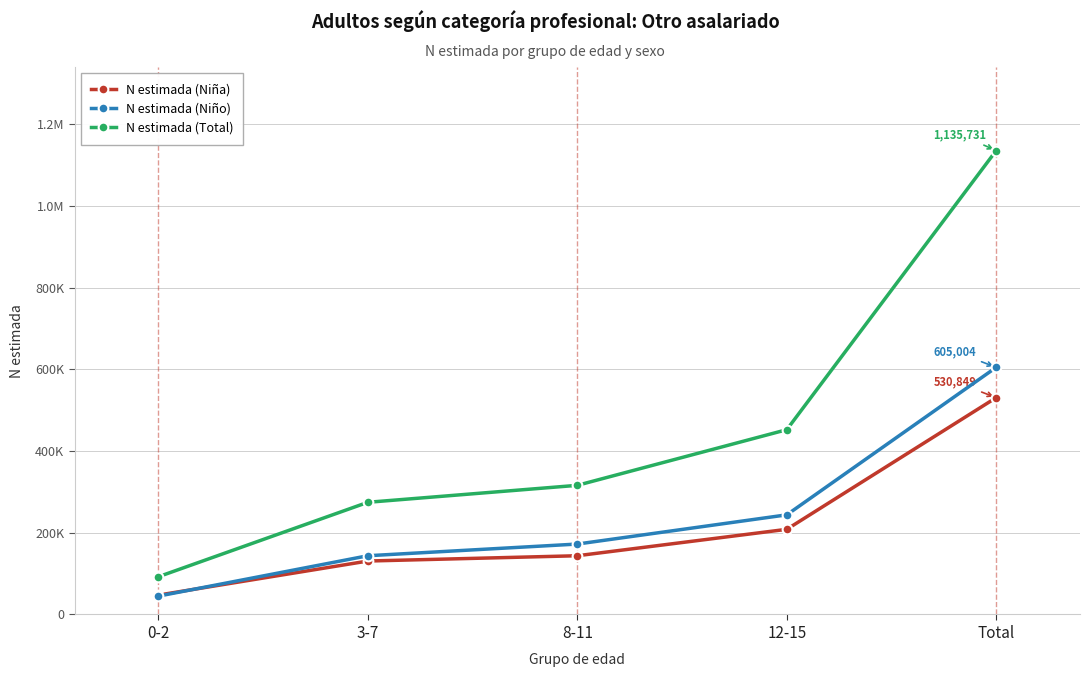

What are all the series names shown in the legend?

N estimada (Niña), N estimada (Niño), N estimada (Total)